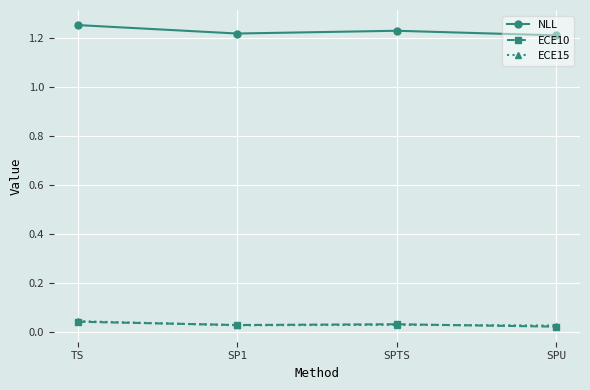

Count the NLL values in the range 1 to 2.

4